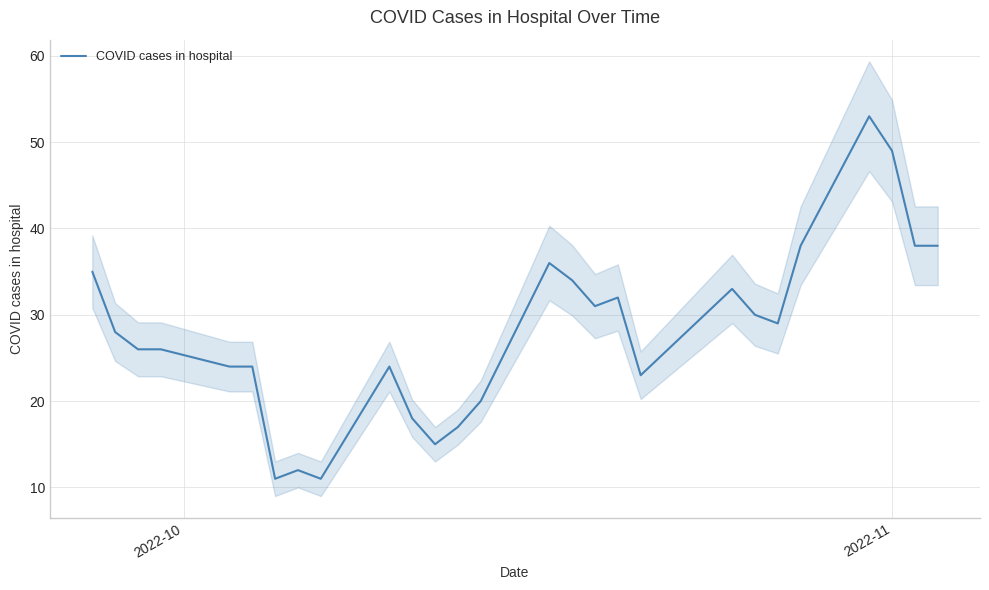

How many lines are shown in the chart?

1